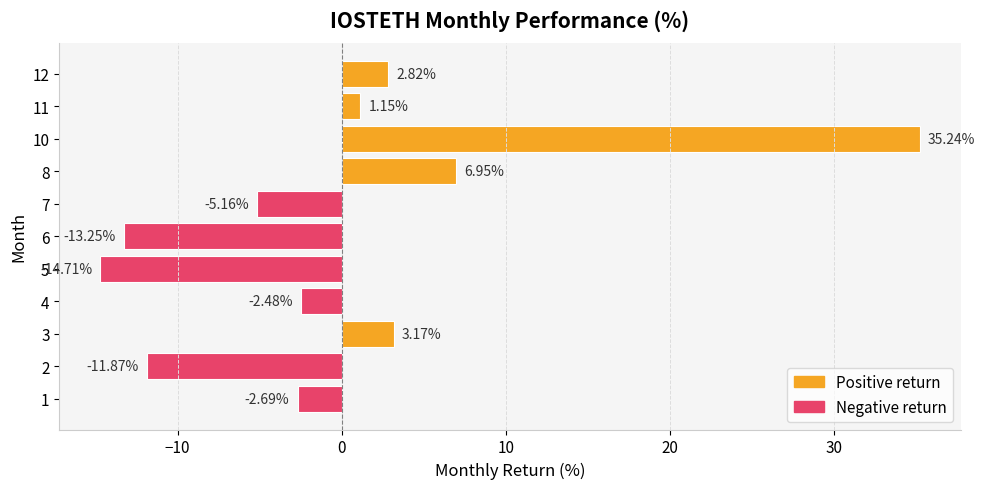

Which category has the lowest value across all series?

5